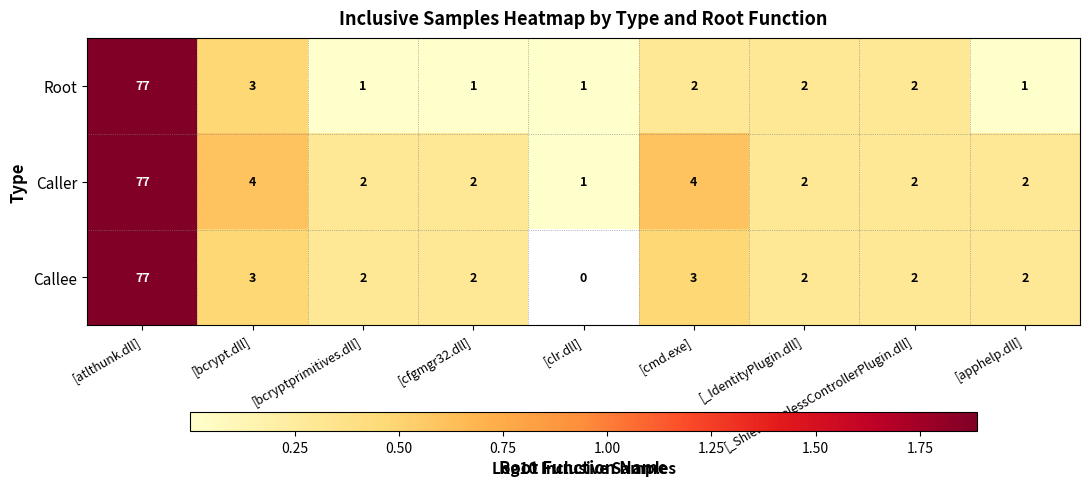

At how many categories does at least one series exceed 1?

1